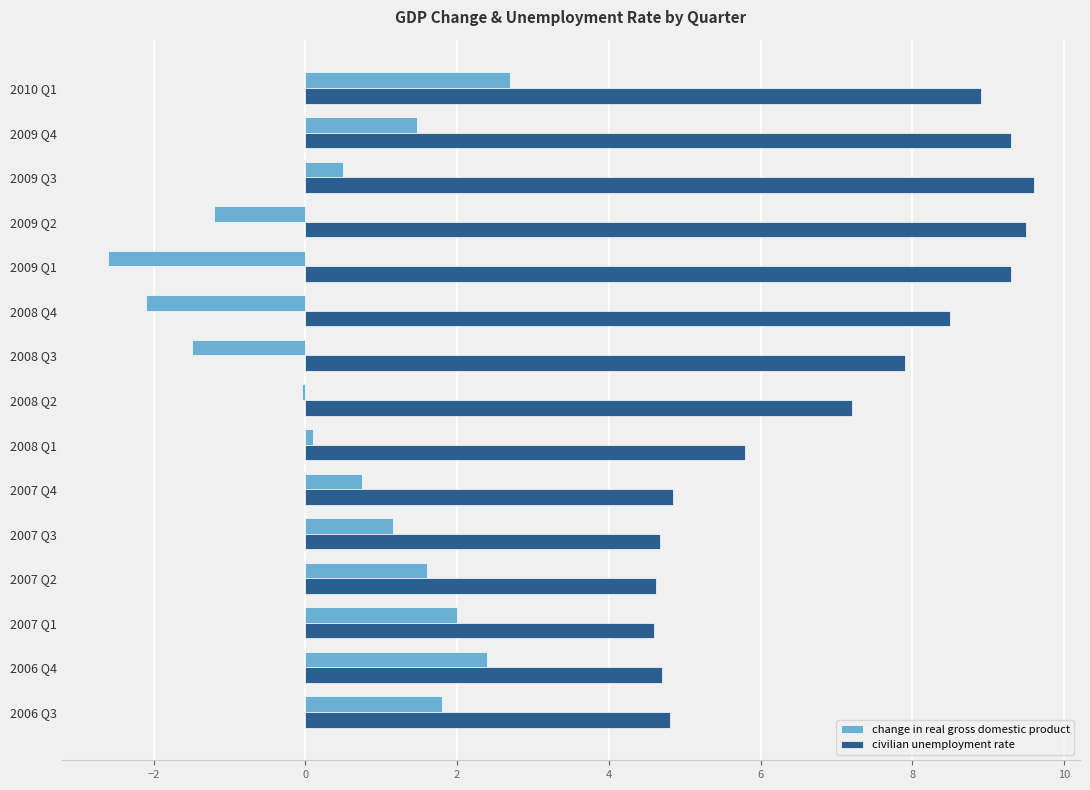

Where is civilian unemployment rate nearest to the value 7?

2008 Q2